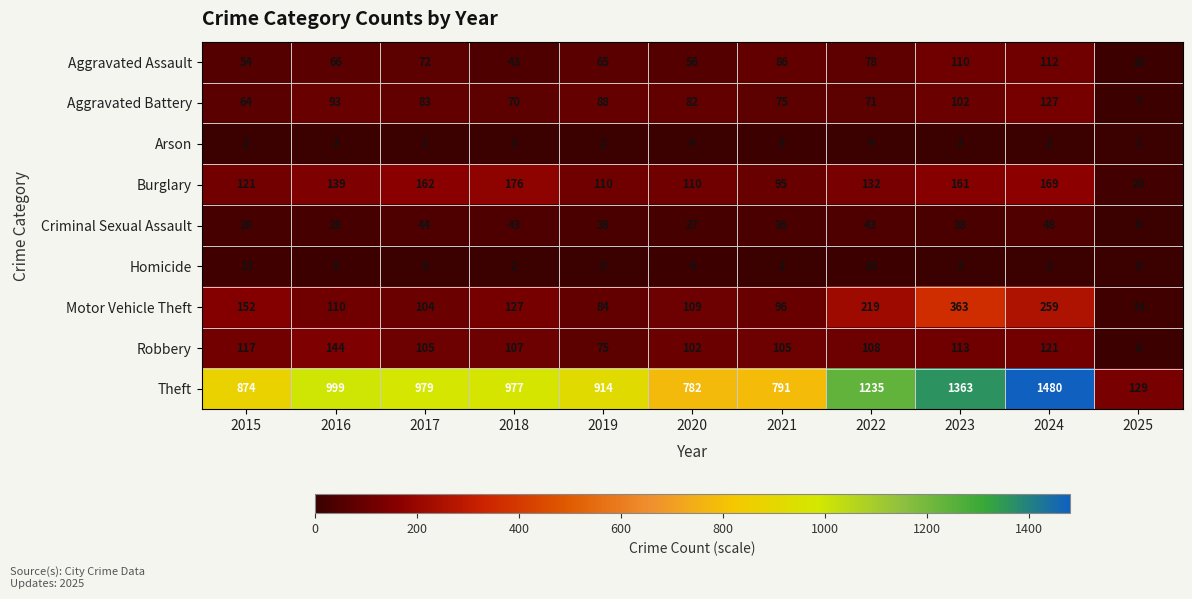

The value of Homicide at 2022 is 10. True or false?

True